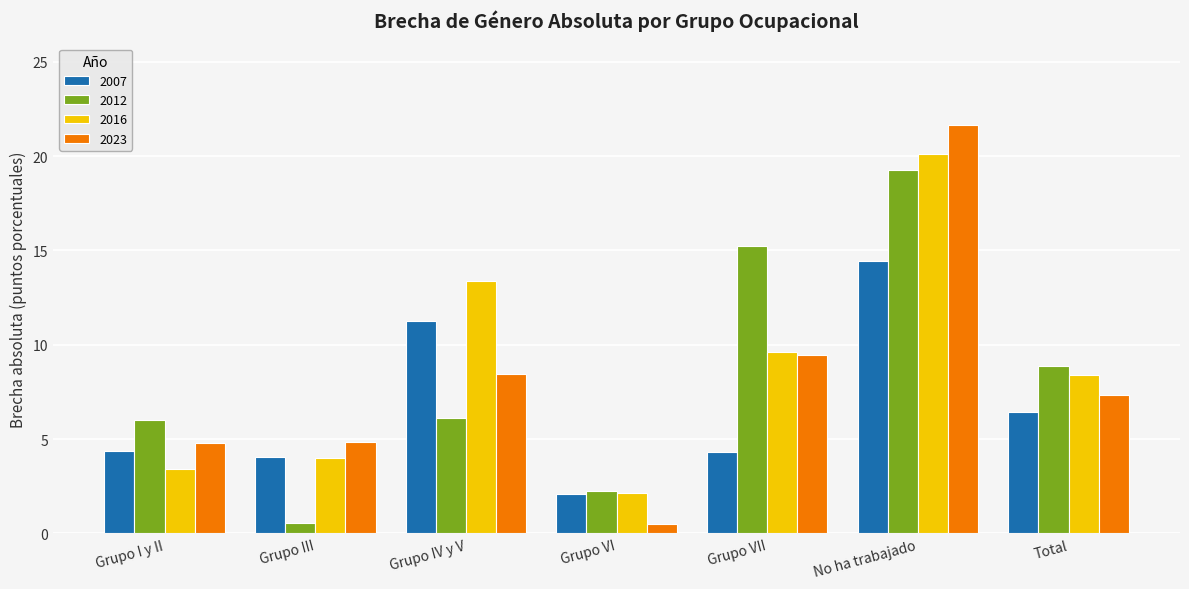

What position from the right is Grupo III?

6